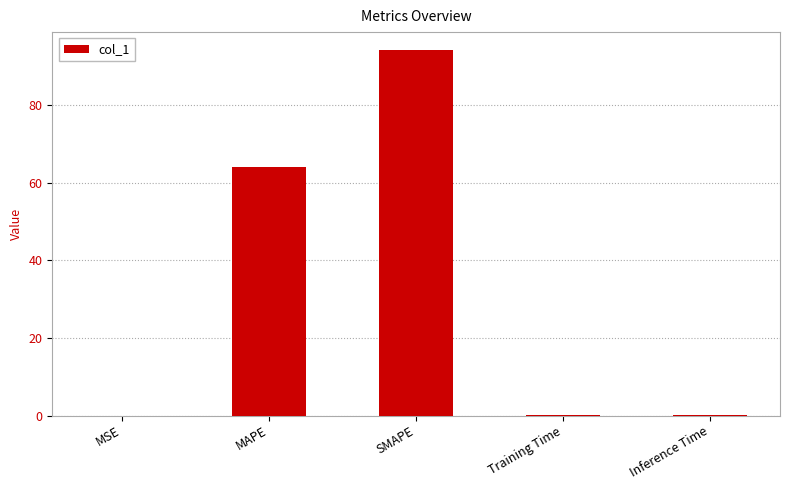

True or false: the data shows 94.1 at SMAPE.

True